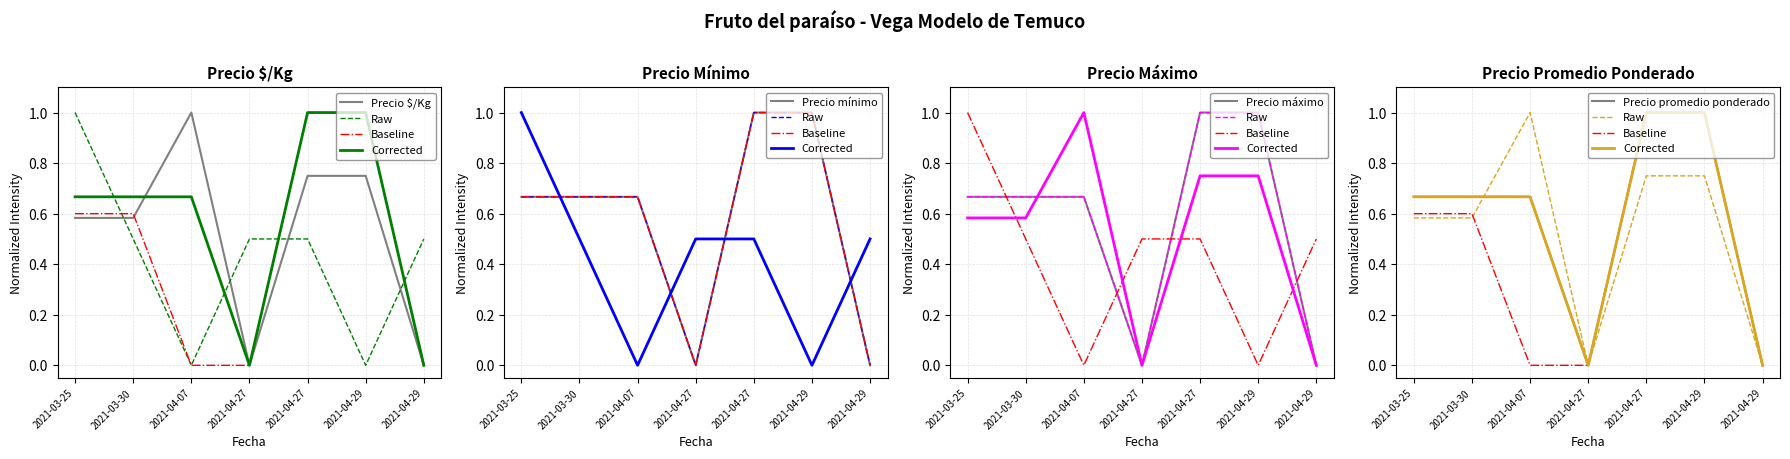

True or false: Precio promedio ponderado and Precio máximo cross at least once.

False